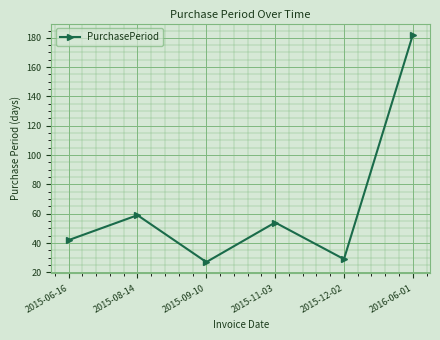

The chart shows a value of 59 at 2015-08-14. True or false?

True